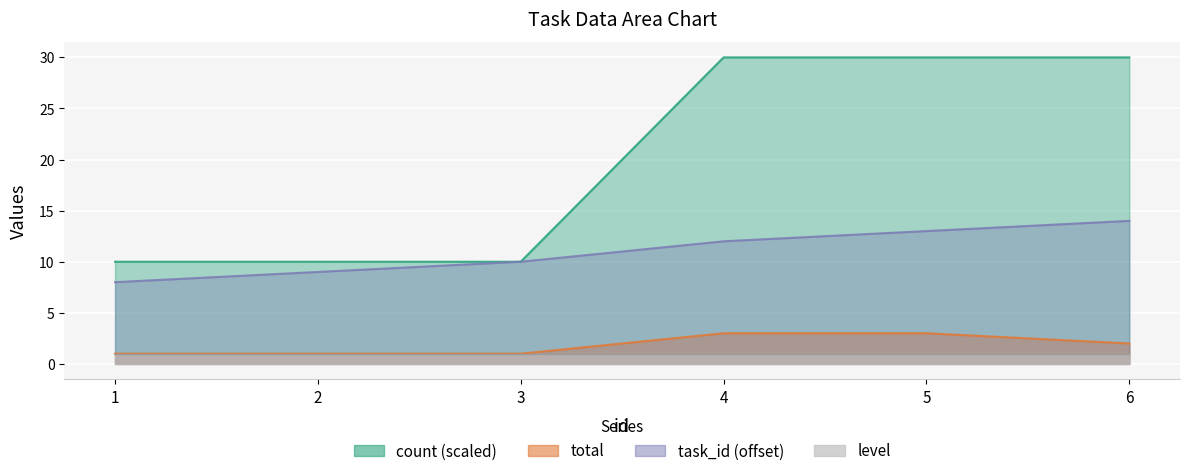

The value of task_id at 5 is 13. True or false?

True